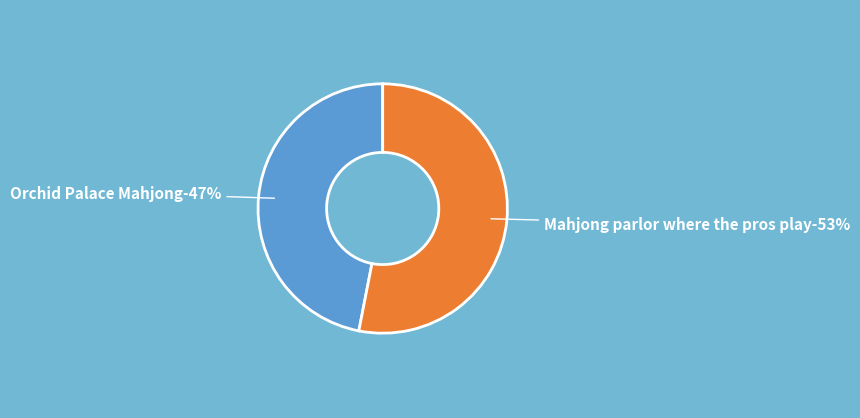

How many segments does this pie chart have?

2